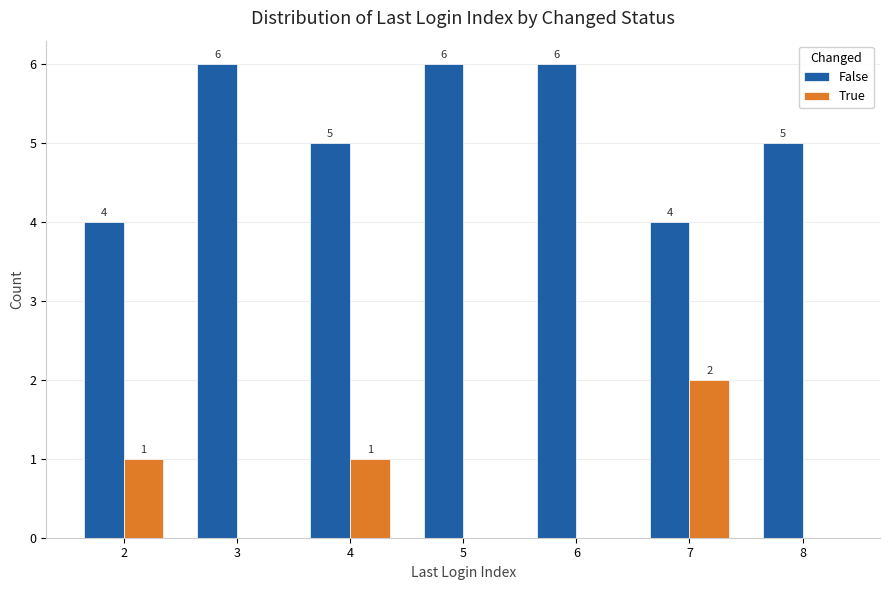

Is the value of True at 7 greater than the value of False at 2?

No